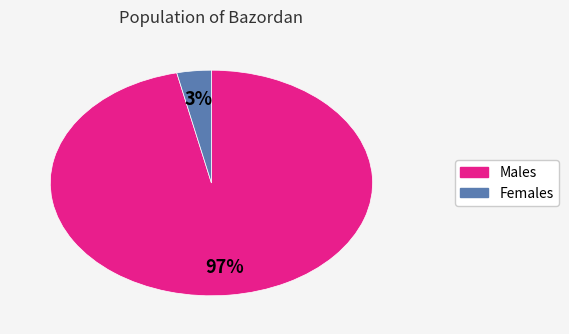

Does any single category account for the majority?

Yes